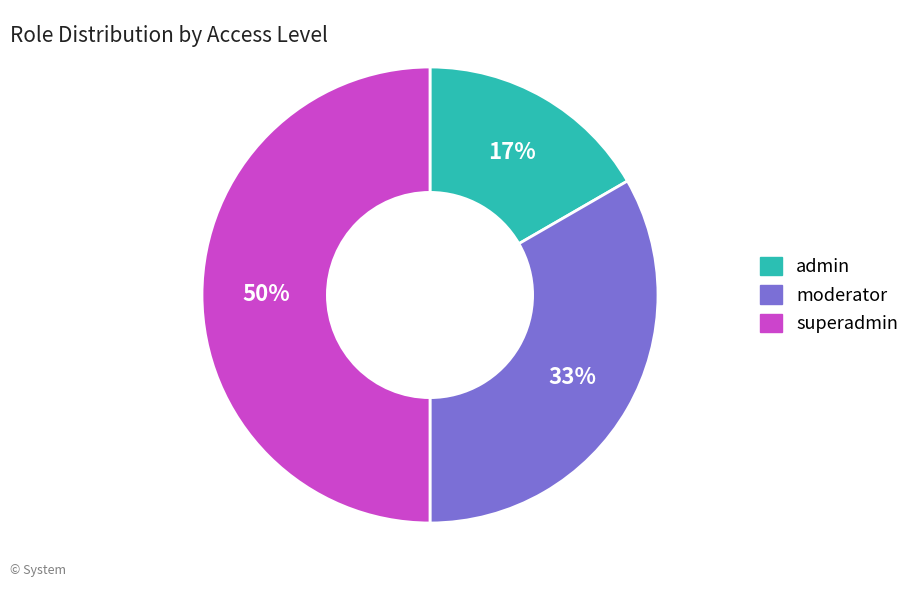

Is it true that superadmin is 35% of the pie?

False